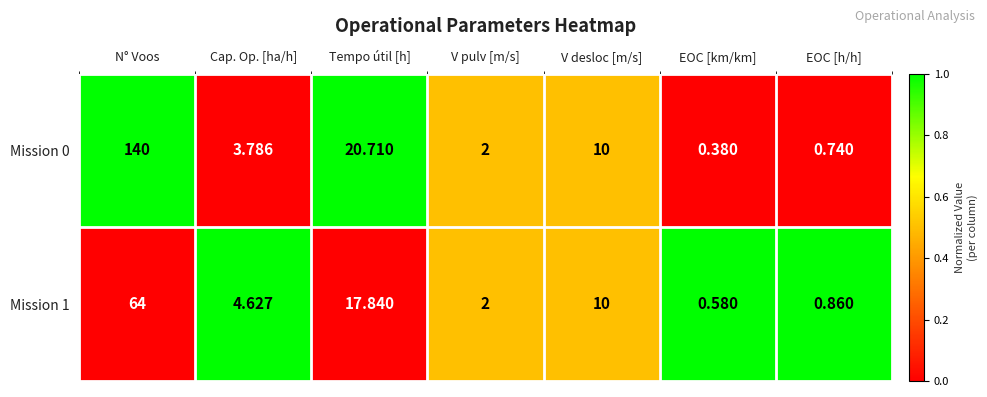

What is the greatest value displayed?

140.0